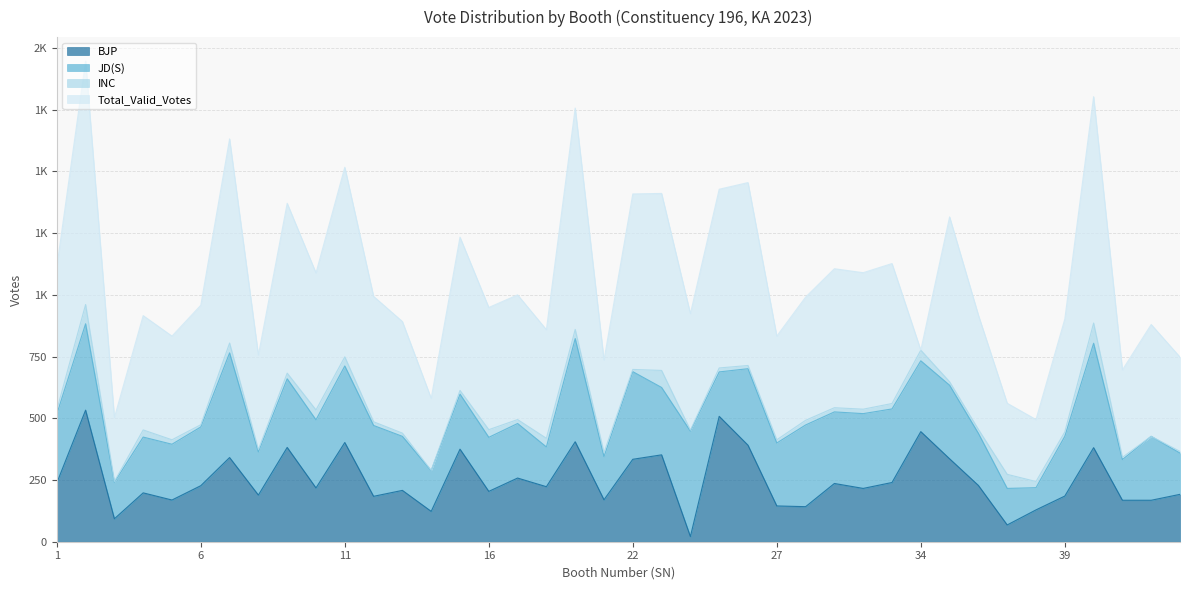

Does the chart display data point markers on the line(s)?

No